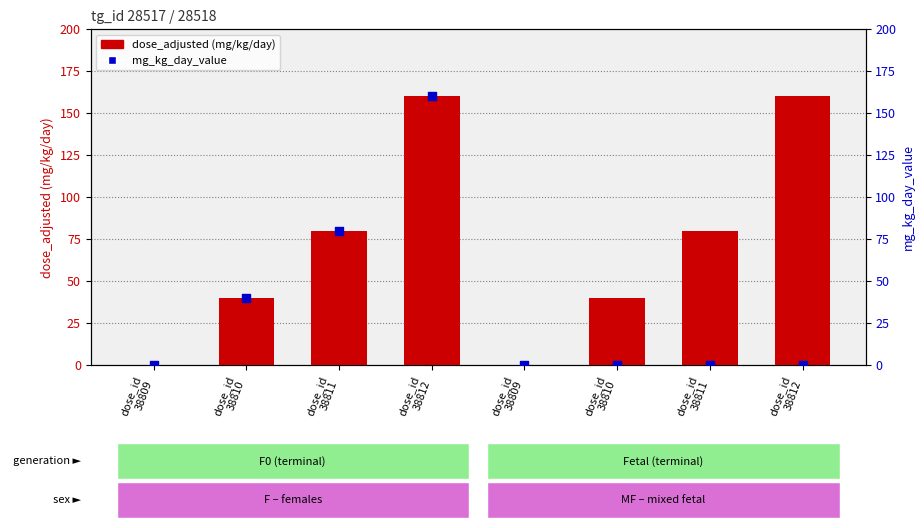

At which category is the sum across all series the highest?

dose_id
38812